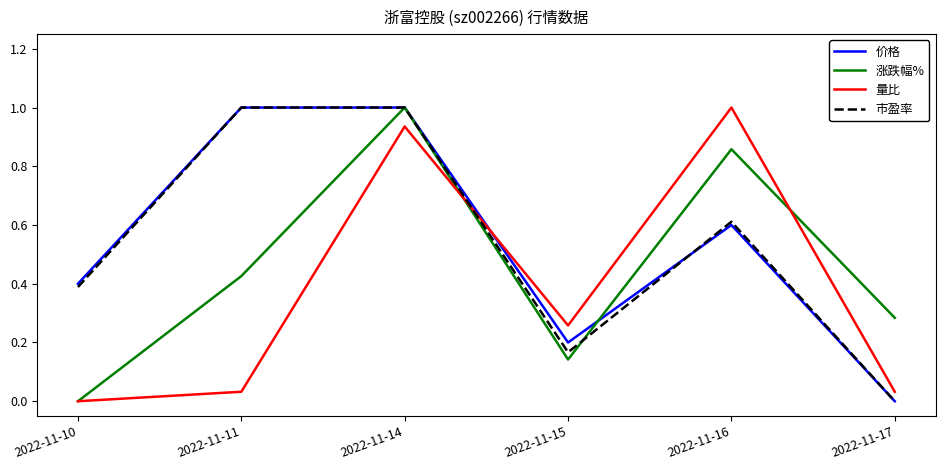

The 涨跌幅% series shows 0.4 at 2022-11-16. True or false?

False